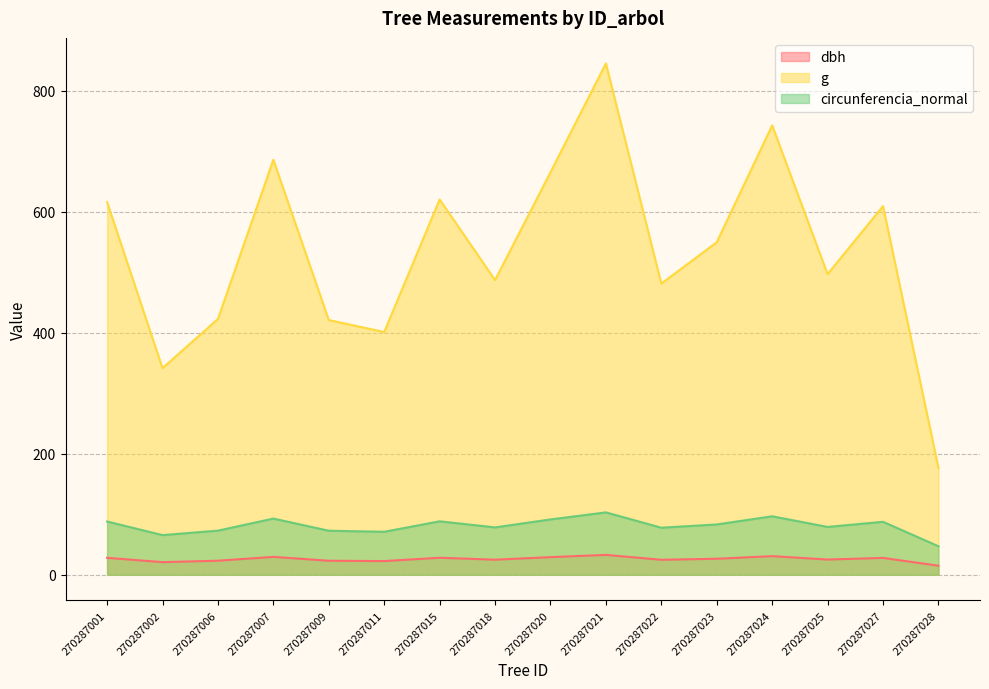

What are all the series names shown in the legend?

dbh, g, circunferencia_normal